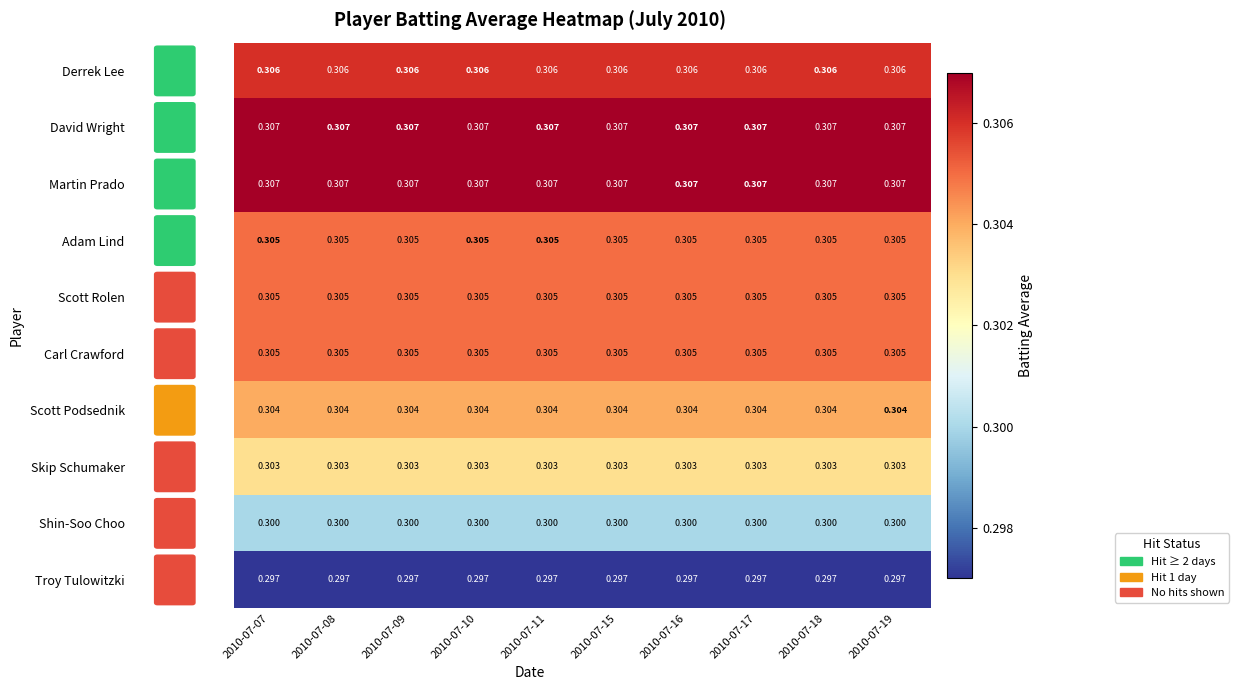

What is the total value across all series at 2010-07-10?

3.0